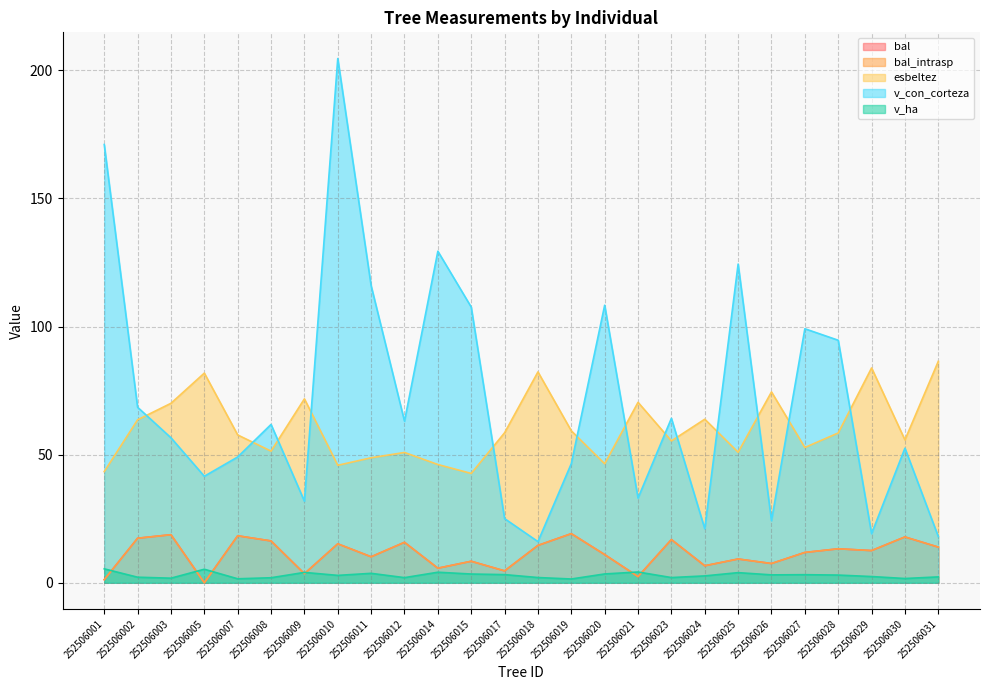

Is the value of bal at 252506019 greater than the value of esbeltez at 252506001?

No